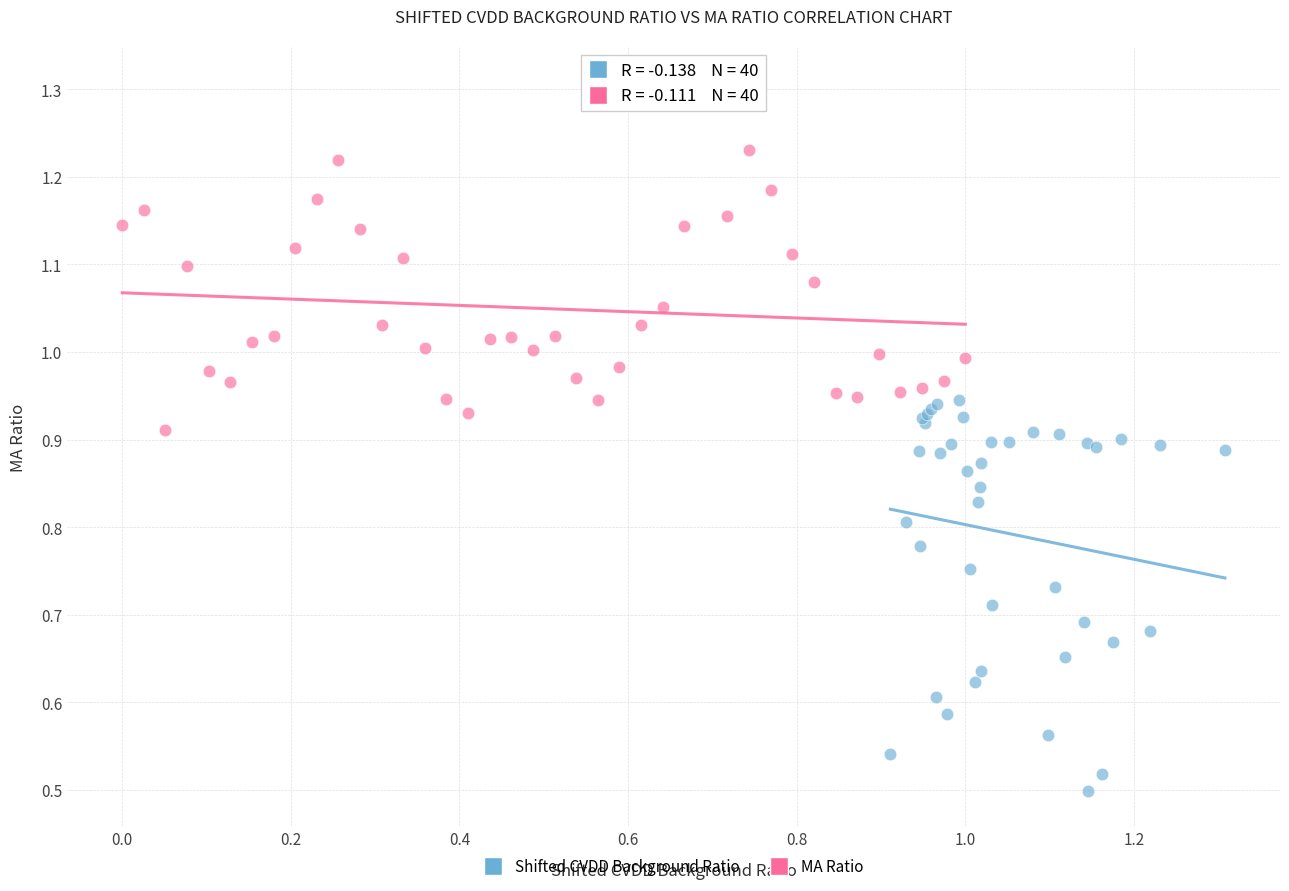

Which series has the widest spread of Y values?

Shifted CVDD Background Ratio